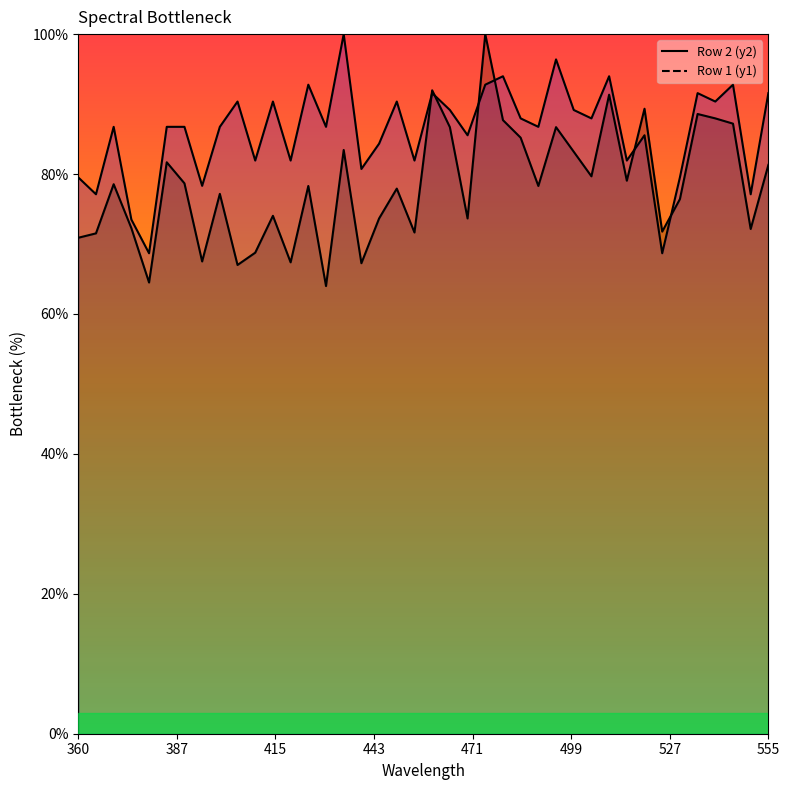

What is the value of the Row 1 (y1) point at the 37th from the left?

90.4